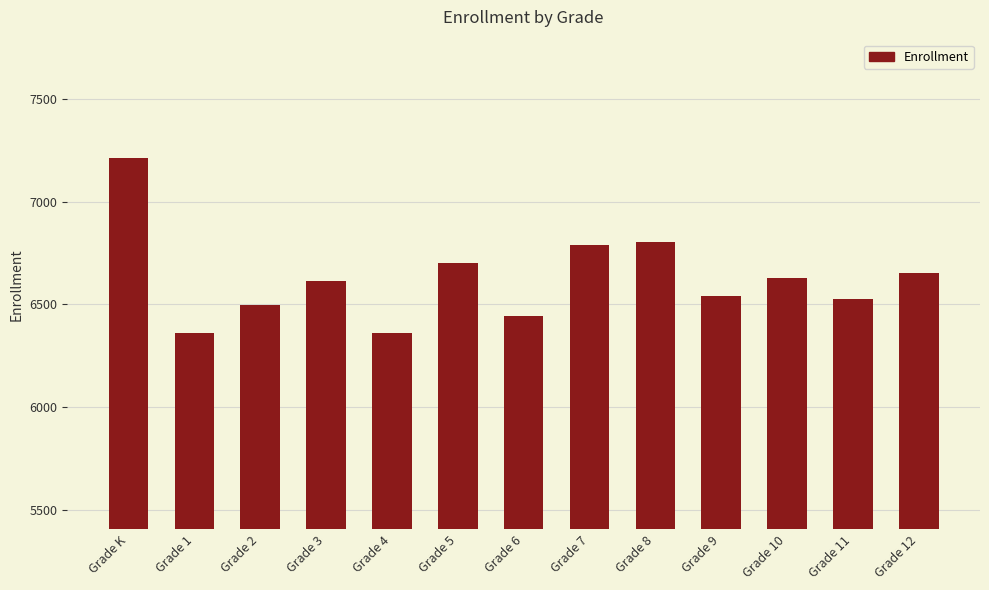

What position from the left is Grade 5?

6